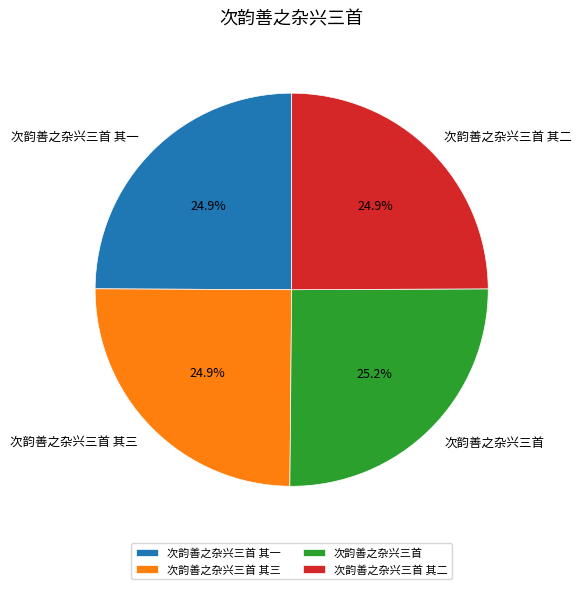

Approximately how many times larger is the value at 次韵善之杂兴三首 其二 compared to 次韵善之杂兴三首 其三?

1.0